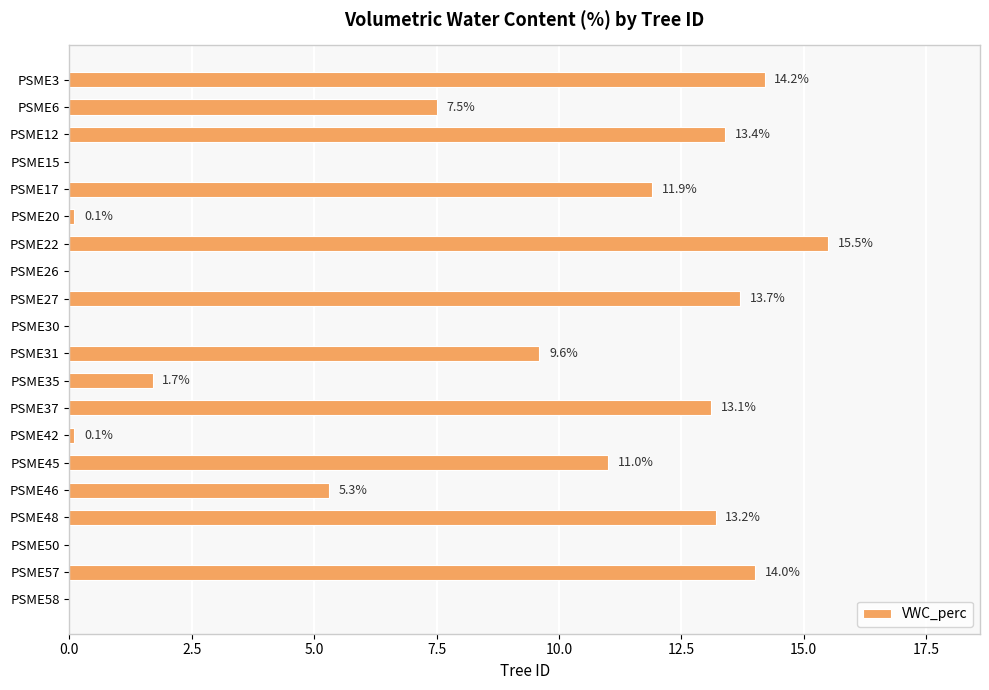

Where is the data nearest to the value 7?

PSME6